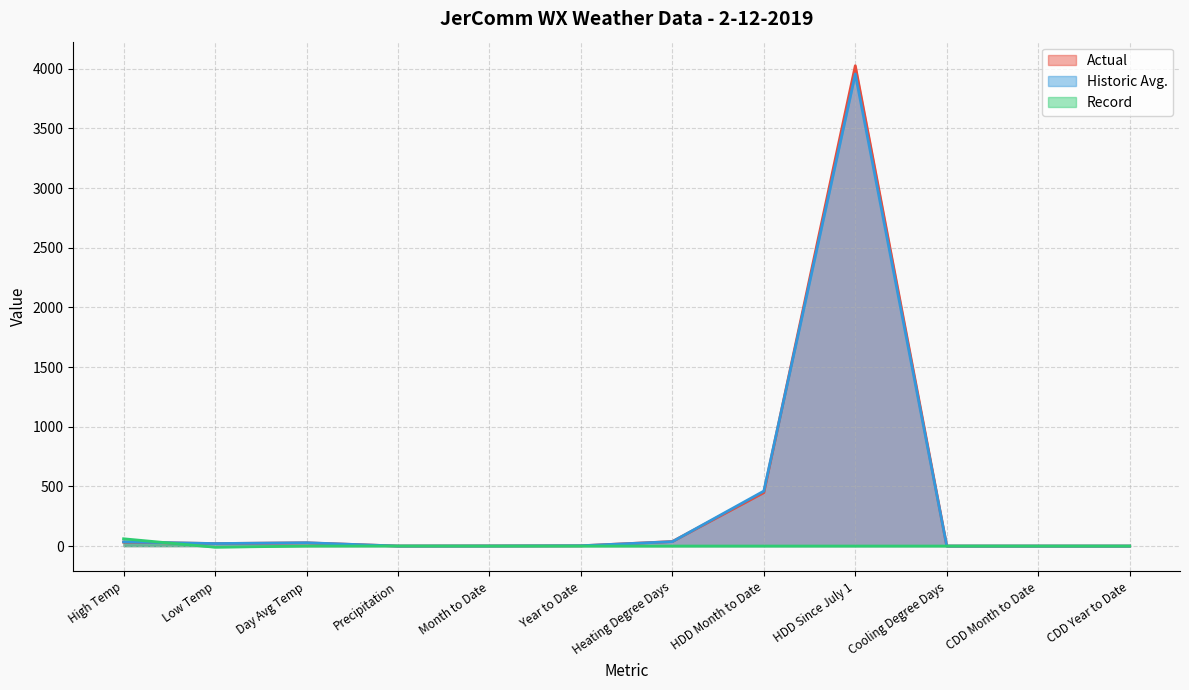

List the labels in order of Historic Avg. value, smallest first.

Cooling Degree Days, CDD Month to Date, CDD Year to Date, Precipitation, Month to Date, Year to Date, Low Temp, Day Avg Temp, High Temp, Heating Degree Days, HDD Month to Date, HDD Since July 1